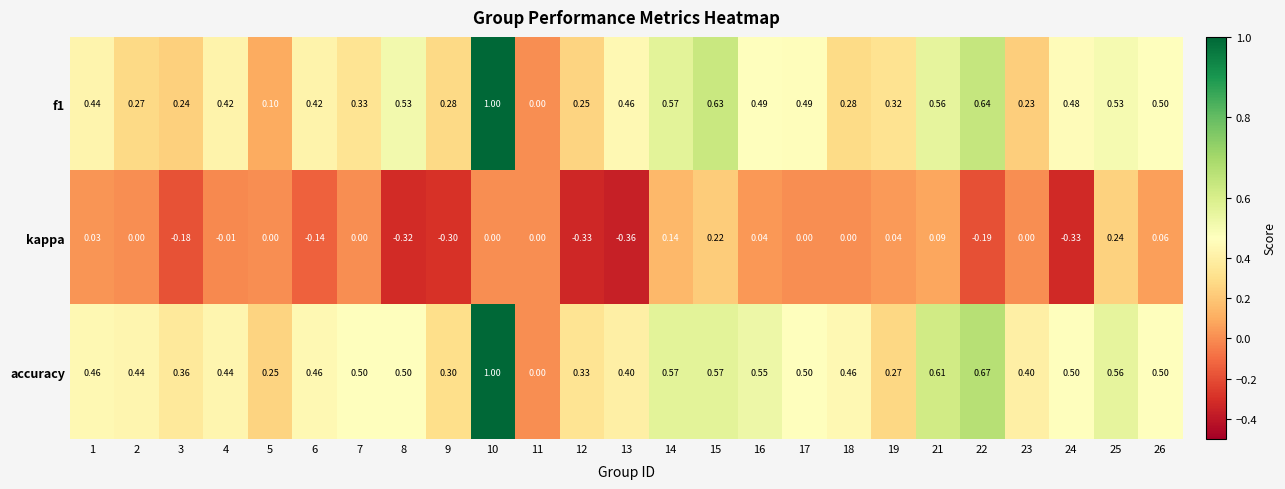

How many categories are shown in the chart?

25